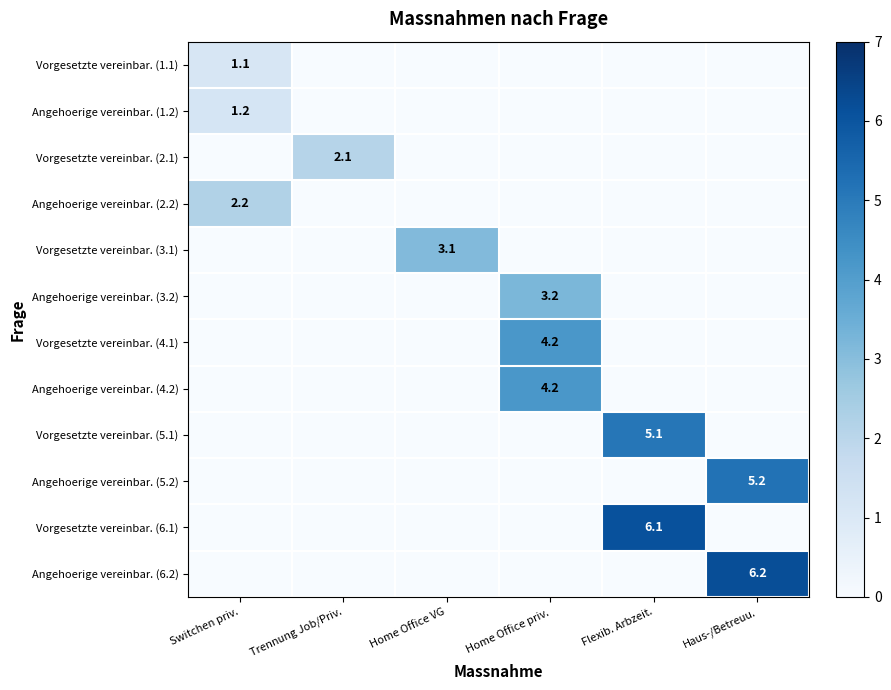

Between Home Office VG and Haus-/Betreuu., which series saw the biggest shift?

Angehoerige vereinbar. (6.2)